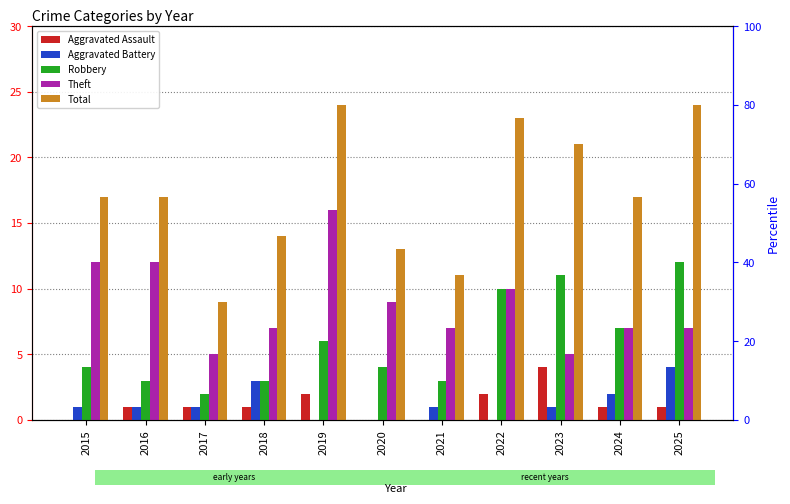

Is it true that Total equals 24 at 2025?

True